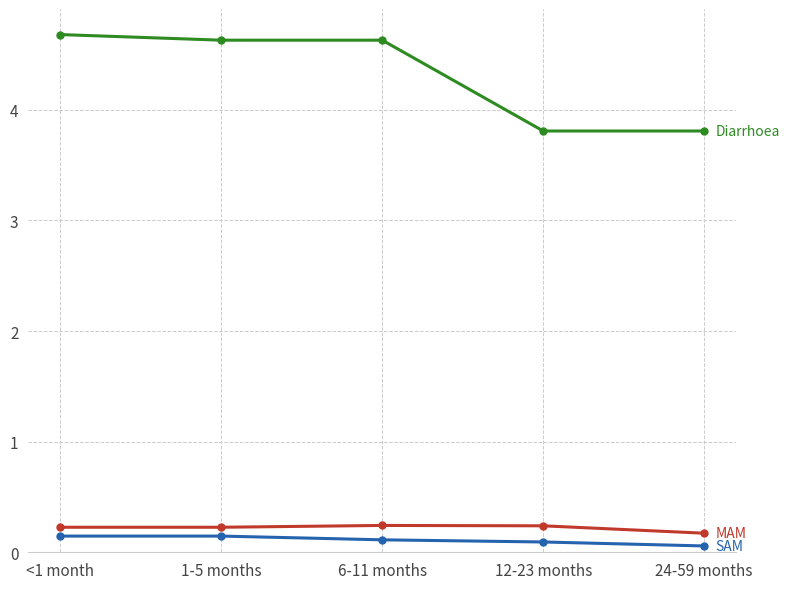

What is the total value across all series at 6-11 months?

5.0